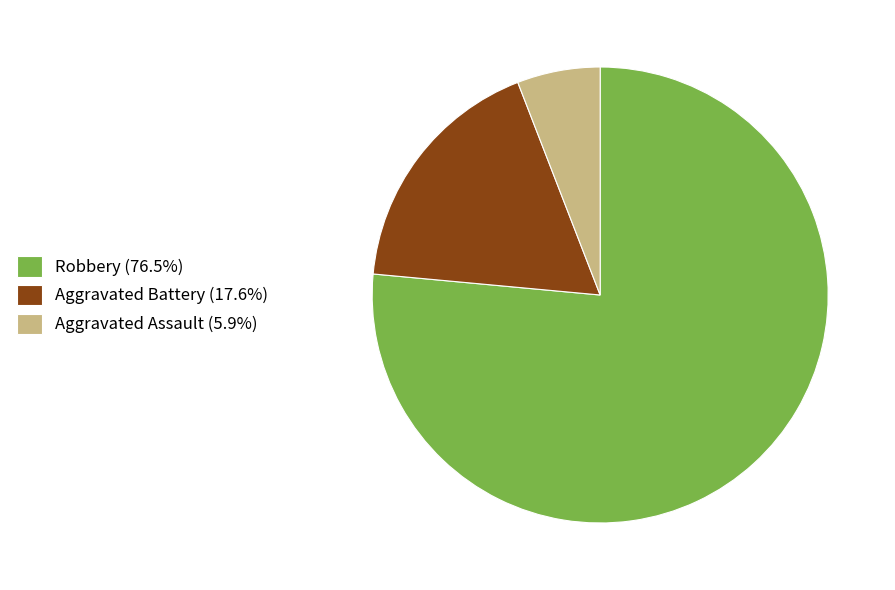

Is there a majority slice in this chart?

Yes